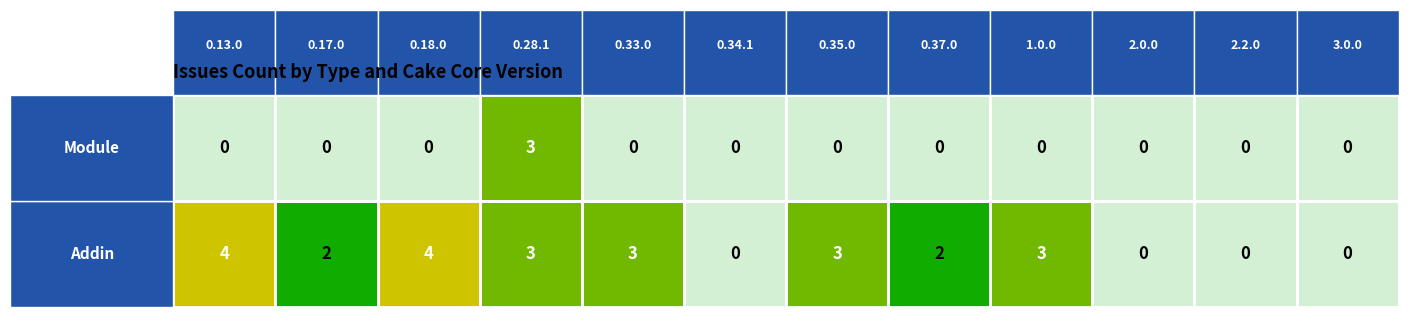

Count the number of categories in the chart.

12